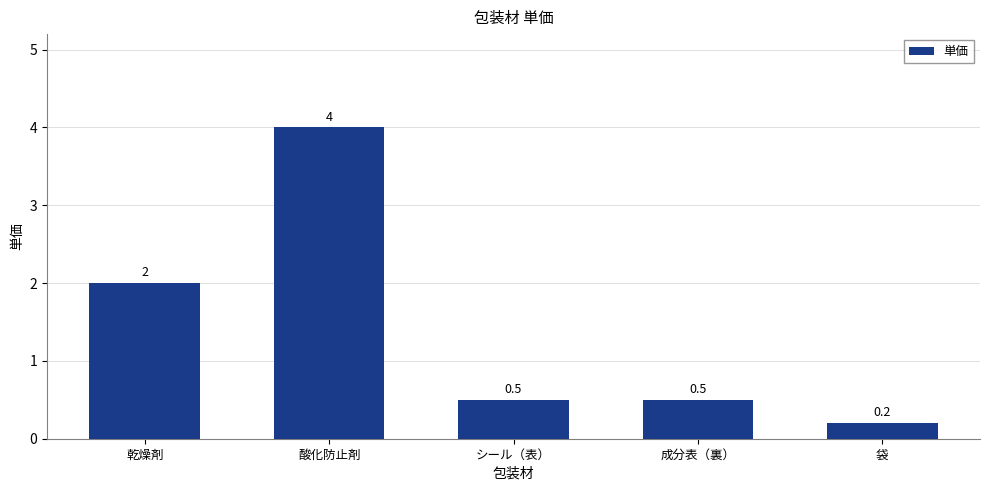

Which label corresponds to the smallest value in the chart?

袋